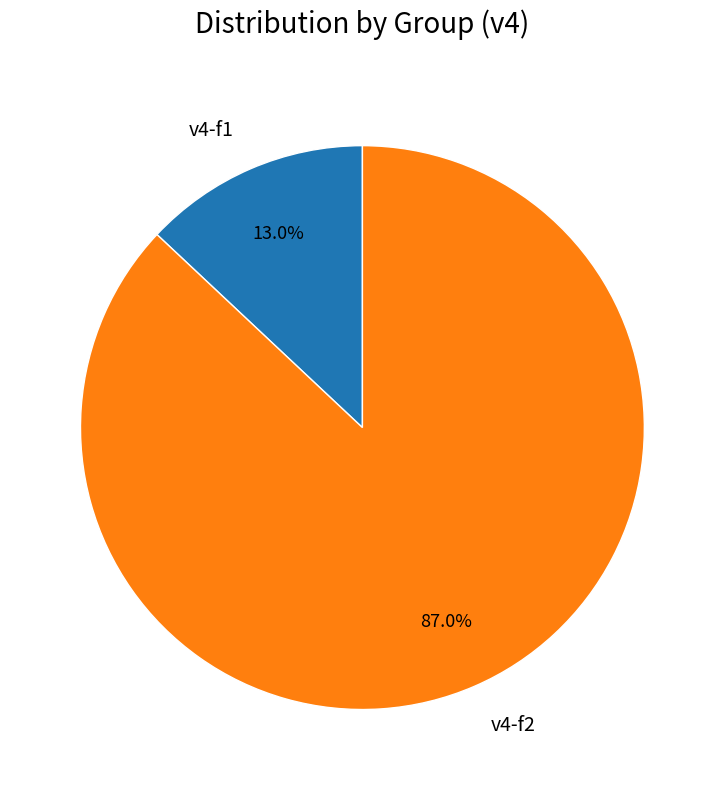

Approximately how many times larger is the value at v4-f2 compared to v4-f1?

6.7